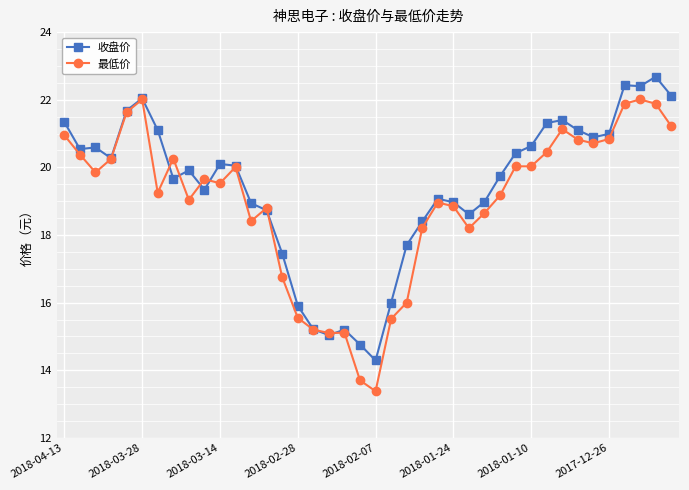

What is the value of the 收盘价 point at the 13th from the left?

18.9